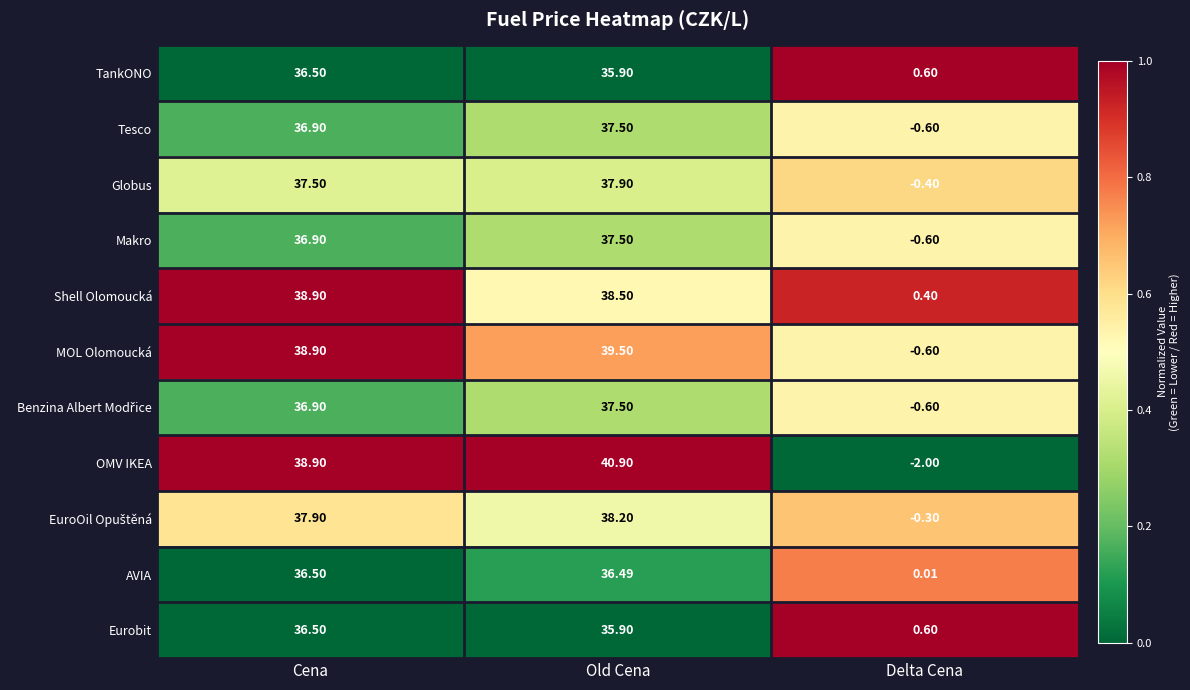

Where is OMV IKEA nearest to the value 19?

Cena